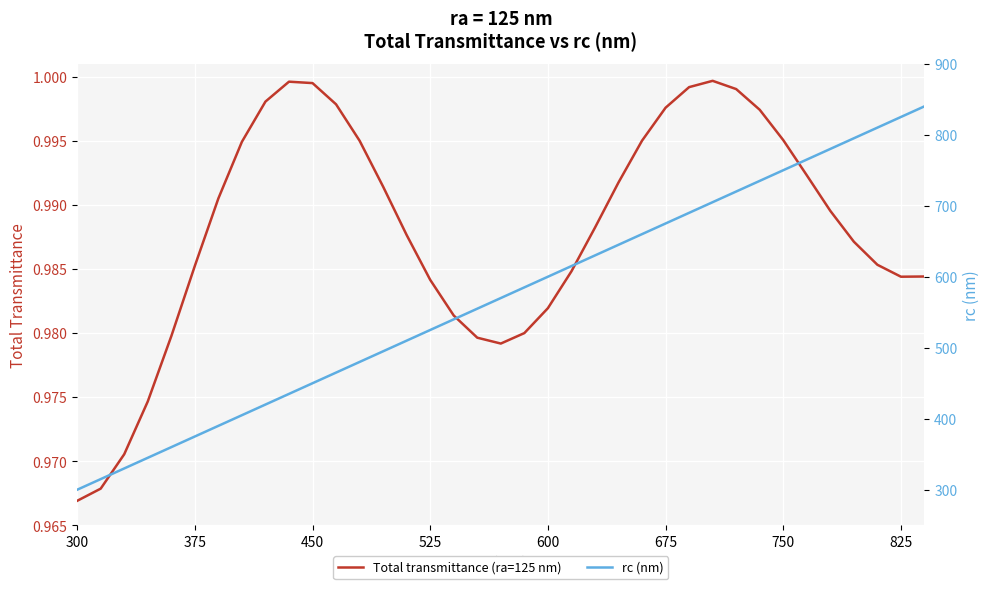

What is the value of the Total transmittance (ra=125 nm) point at the 35th from the left?

1.0